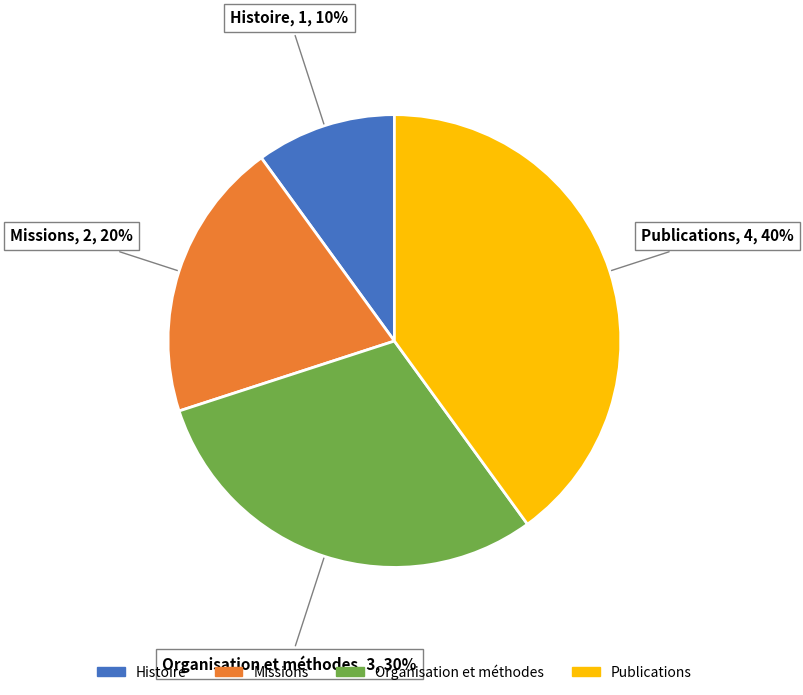

Is there any slice that represents more than half of the pie?

No